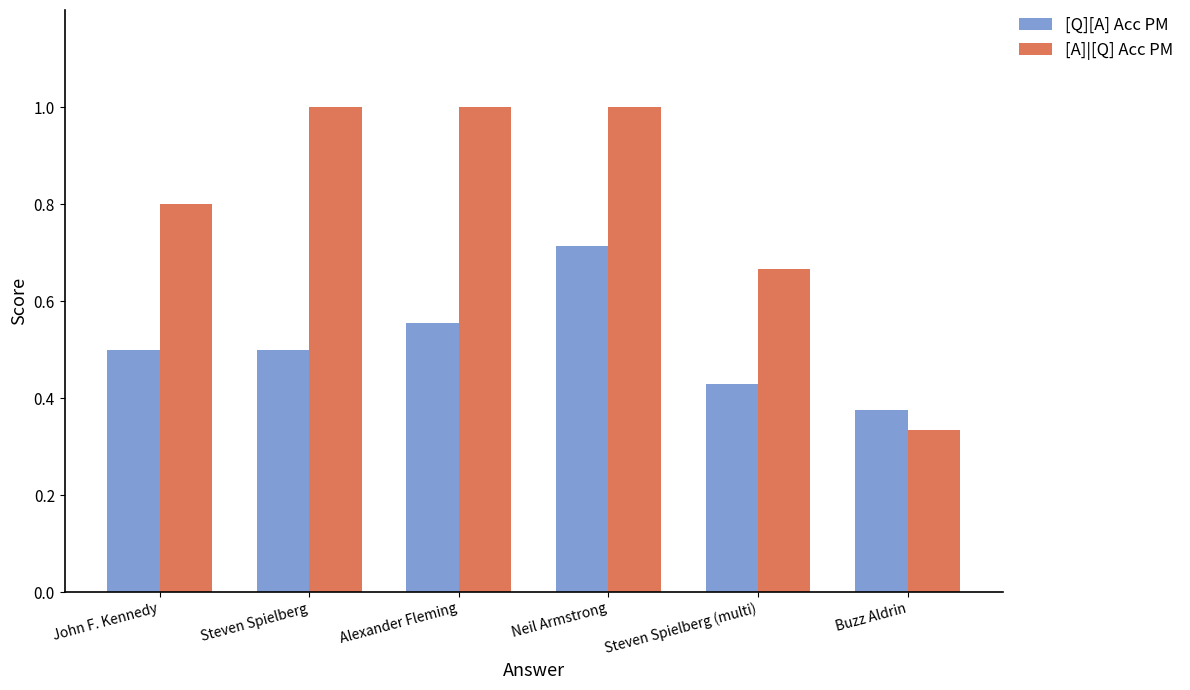

At which label is [Q][A] Acc PM closest to 0?

Buzz Aldrin